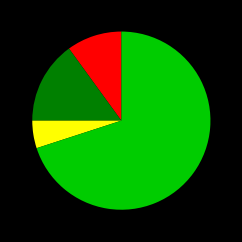

Is there any slice that represents more than half of the pie?

Yes